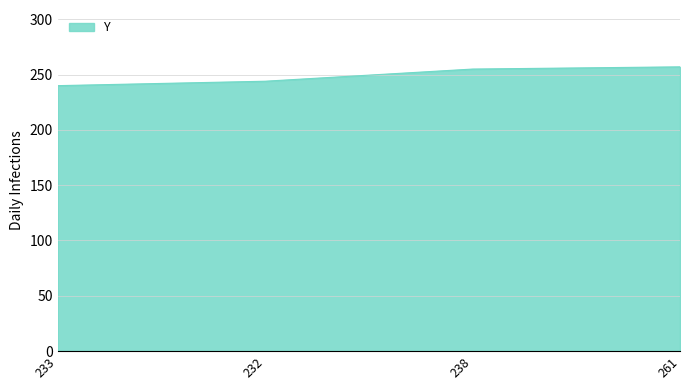

Which has a higher value, 233 or 238?

238